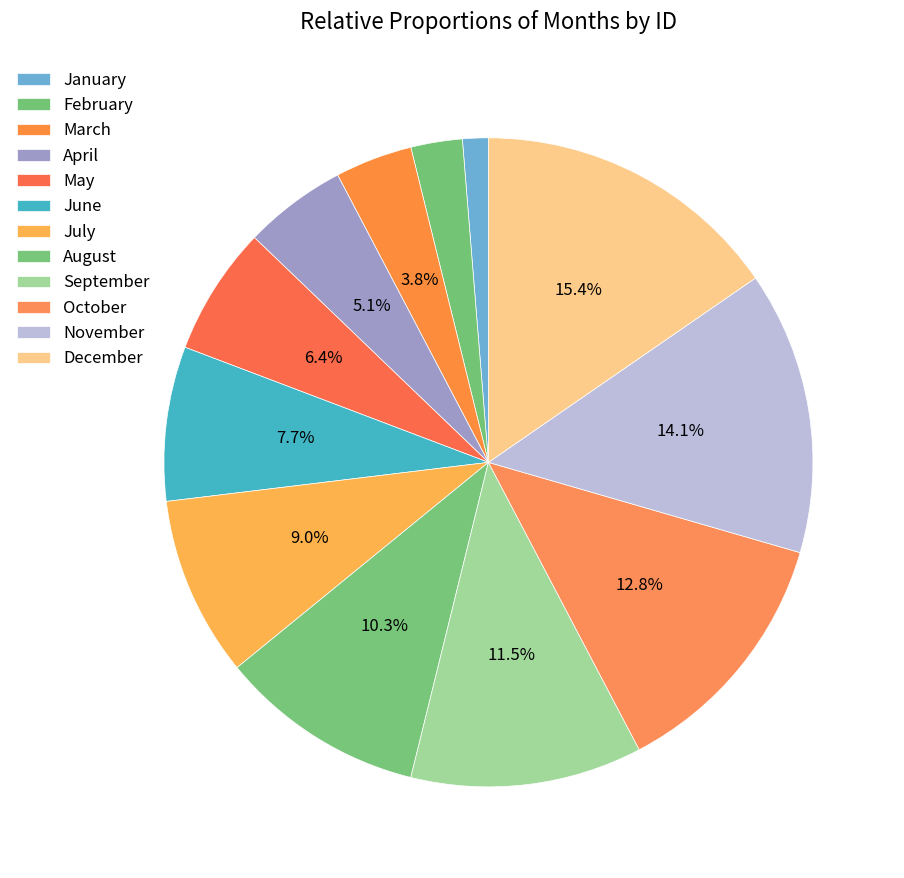

How many segments does this pie chart have?

12